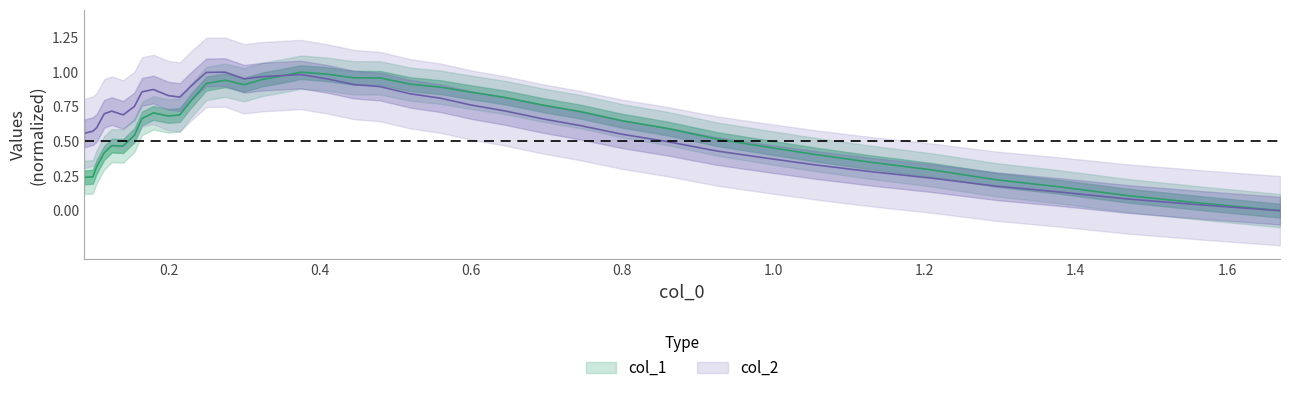

The col_2 series shows 0.2 at 22. True or false?

False